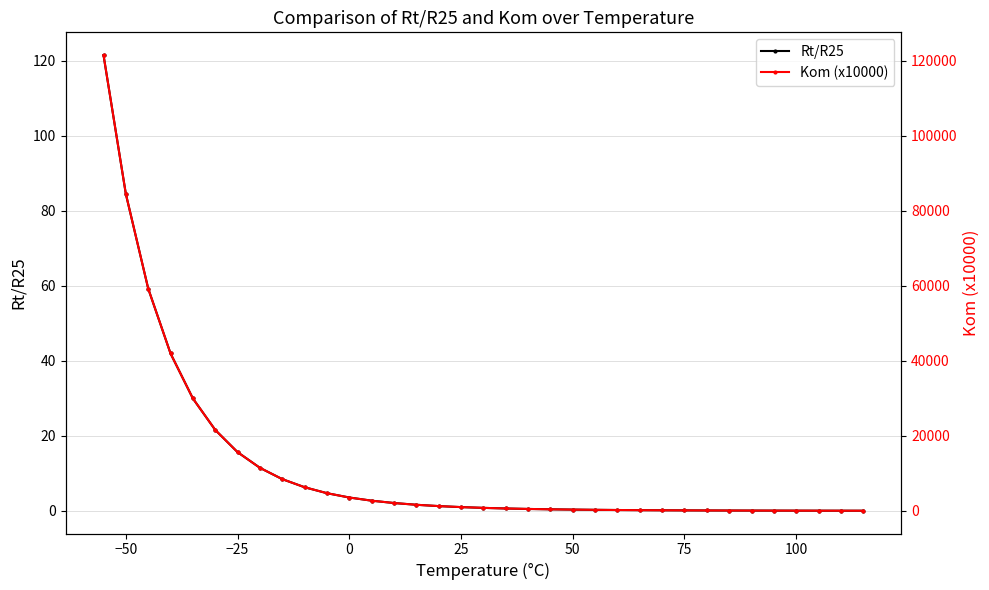

At which category is the sum across all series the highest?

−75